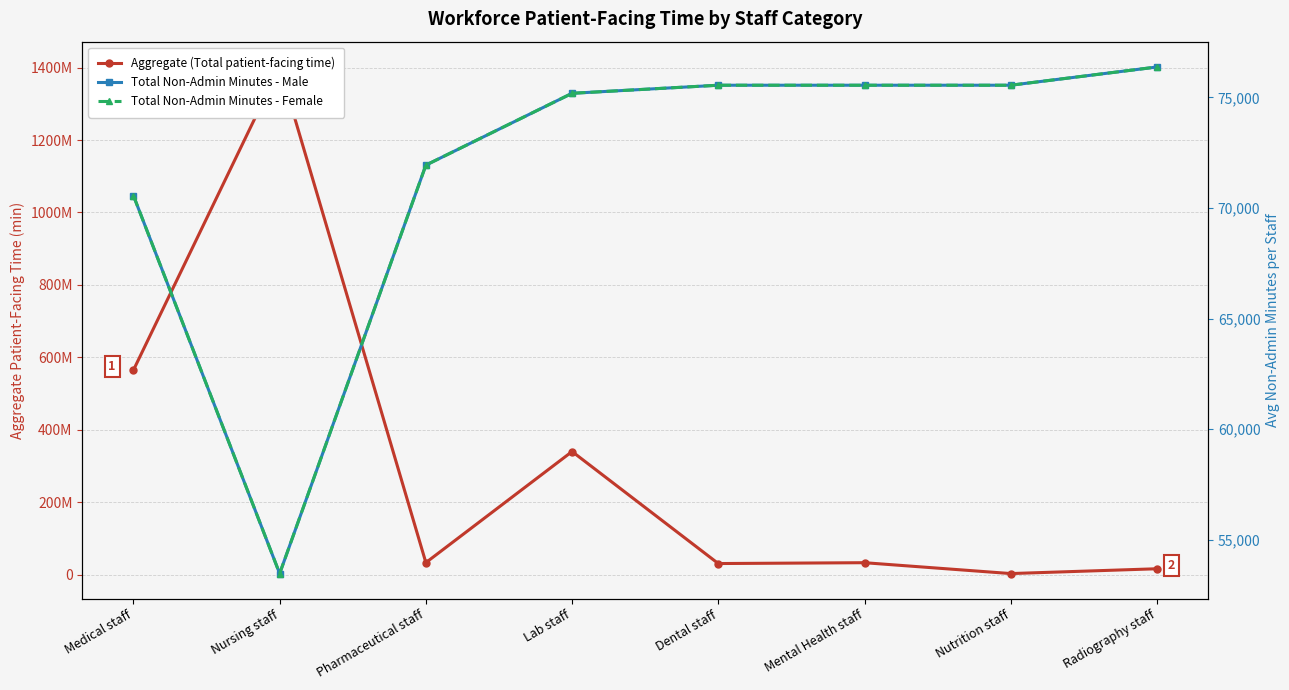

Which series has the largest total across all categories?

Aggregate (Total patient-facing time)